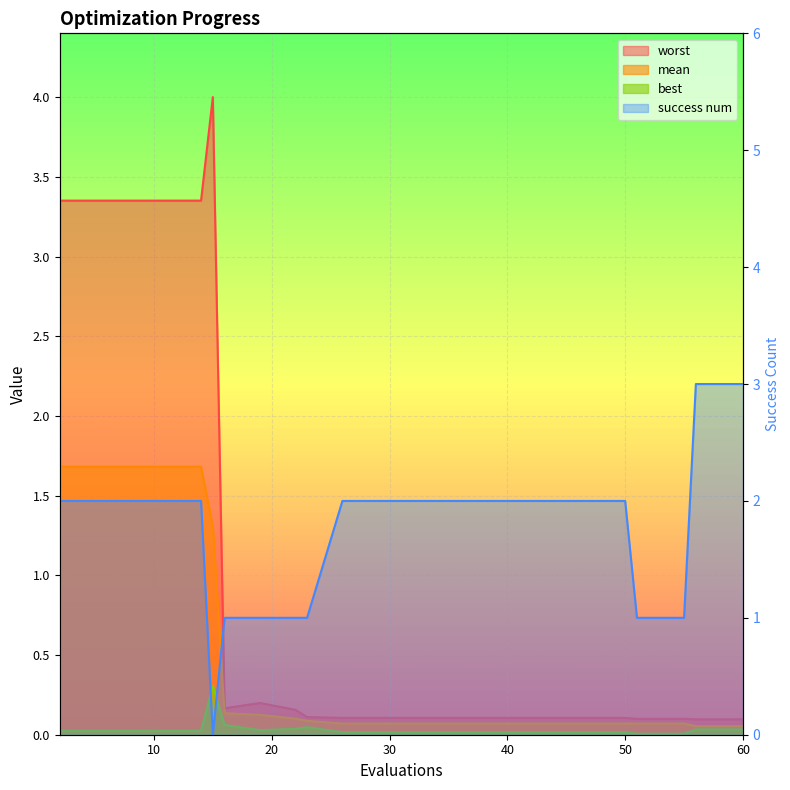

Count the number of data series in this chart.

4